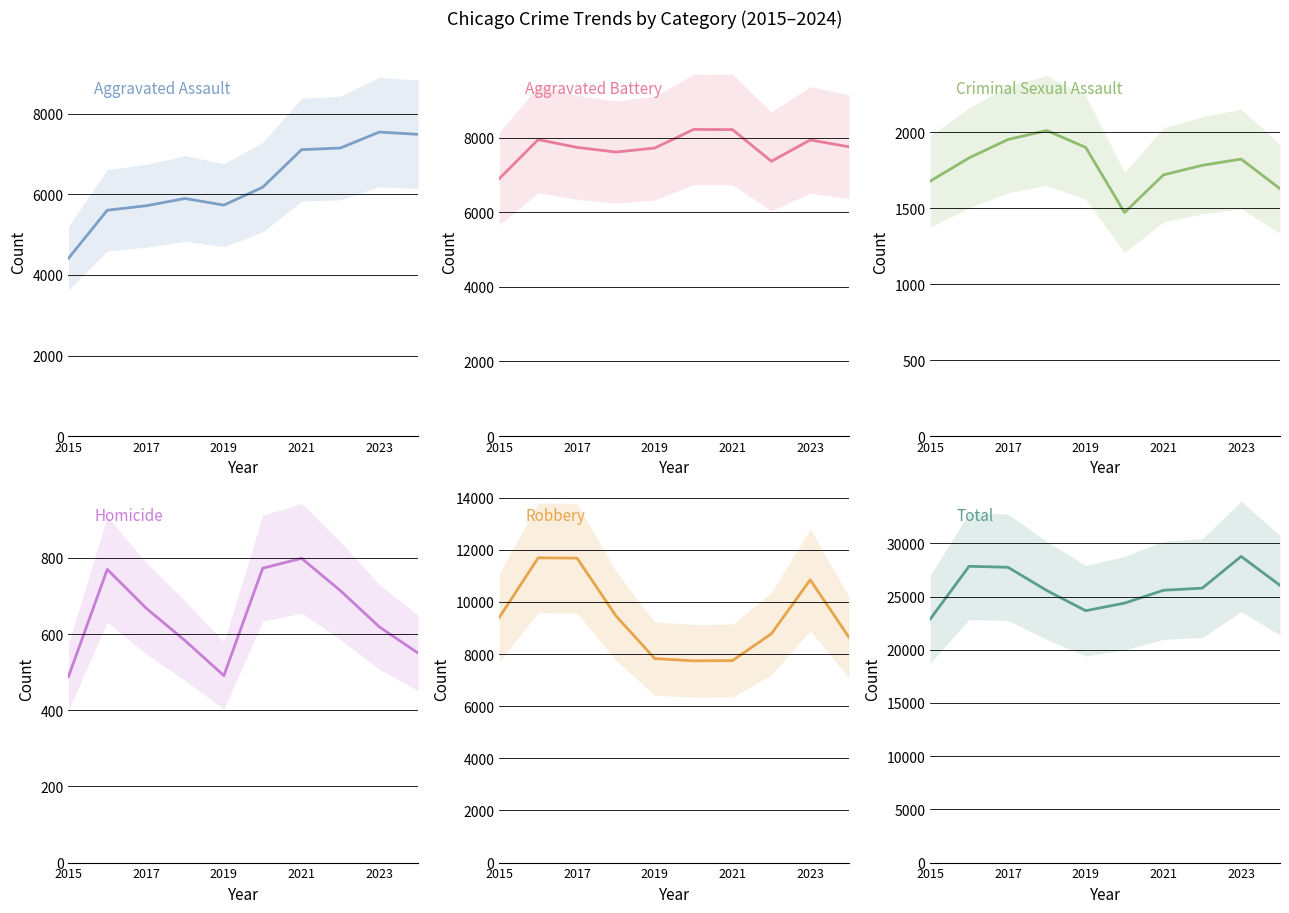

True or false: Aggravated Assault has a value of 9417 at 2019.

False